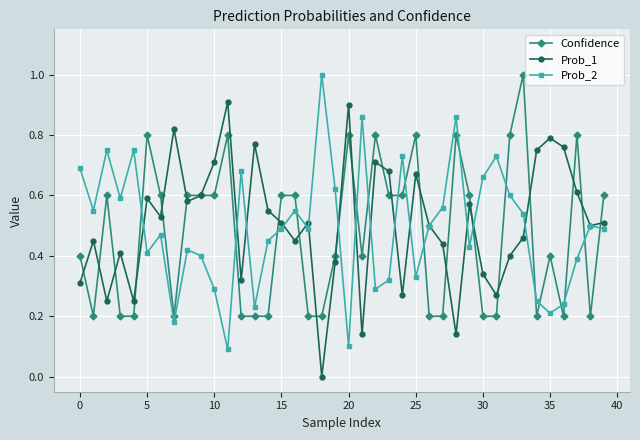

After their last crossing, which series has the higher values: Confidence or Prob_2?

Confidence